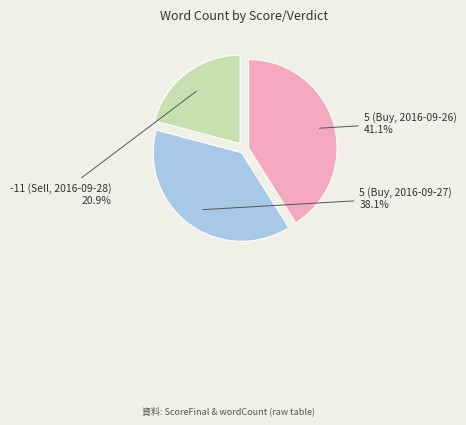

What is the ratio of the value at 5 (Buy, 2016-09-26) to the value at -11 (Sell, 2016-09-28)?

2.0